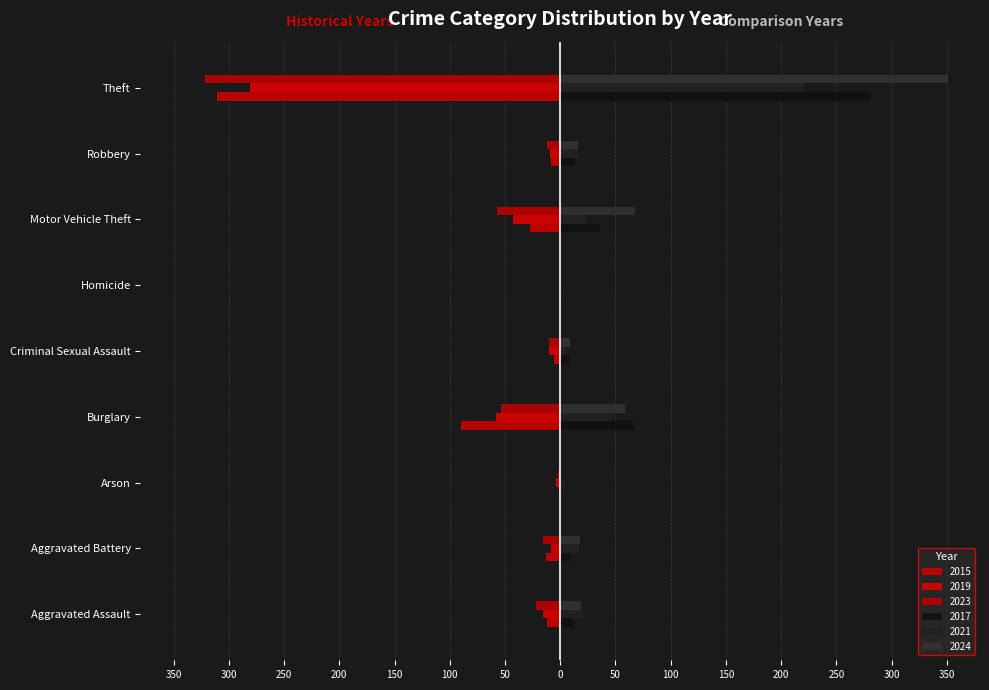

The value of 2019 at Theft is -192. True or false?

False